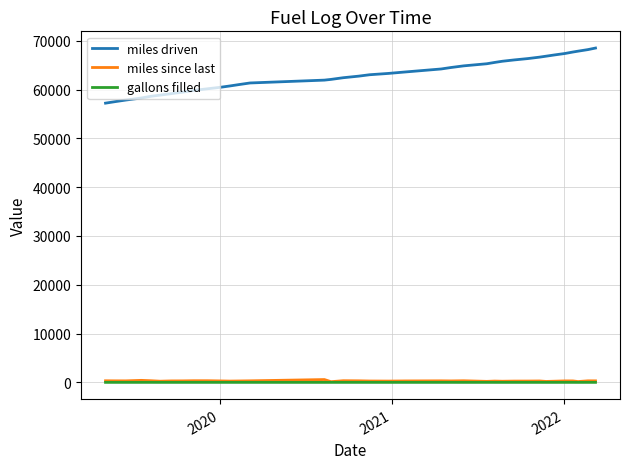

What is the highest value of the miles driven series?

68511.0